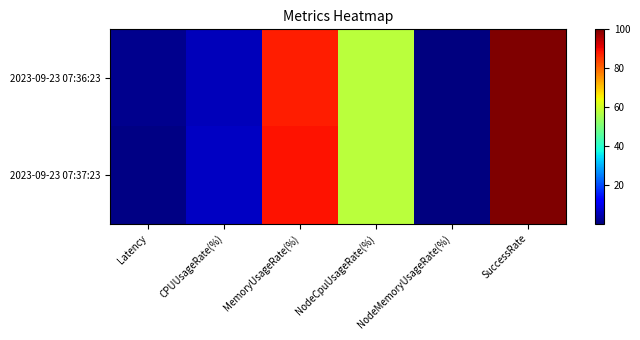

Reading left to right, transcribe all the data shown in this chart.

2023-09-23 07:36:23: Latency=1.5	CPUUsageRate(%)=5.2	MemoryUsageRate(%)=87.7	NodeCpuUsageRate(%)=57.6	NodeMemoryUsageRate(%)=0.2	SuccessRate=100.0
2023-09-23 07:37:23: Latency=0.7	CPUUsageRate(%)=6.2	MemoryUsageRate(%)=88.9	NodeCpuUsageRate(%)=57.6	NodeMemoryUsageRate(%)=0.0	SuccessRate=100.0